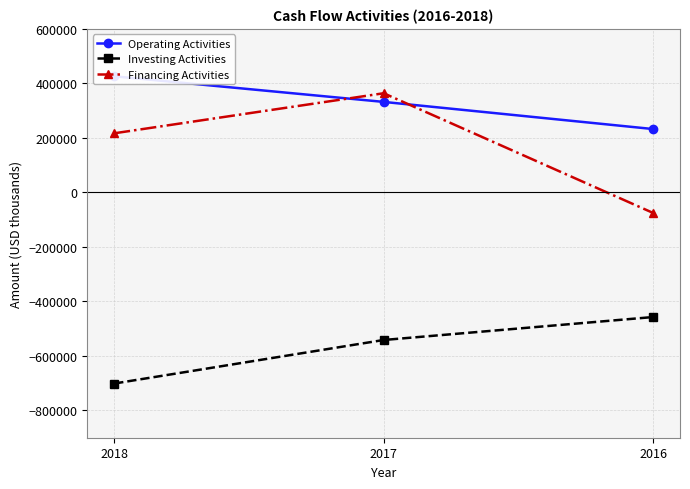

True or false: Financing Activities has a value of 624019 at 2017.

False